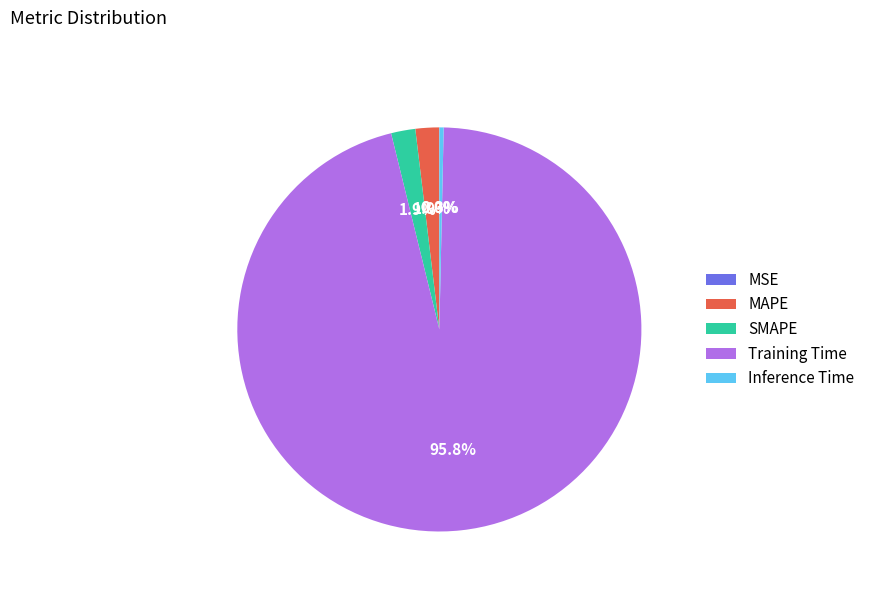

Which category has the biggest portion of the pie?

Training Time